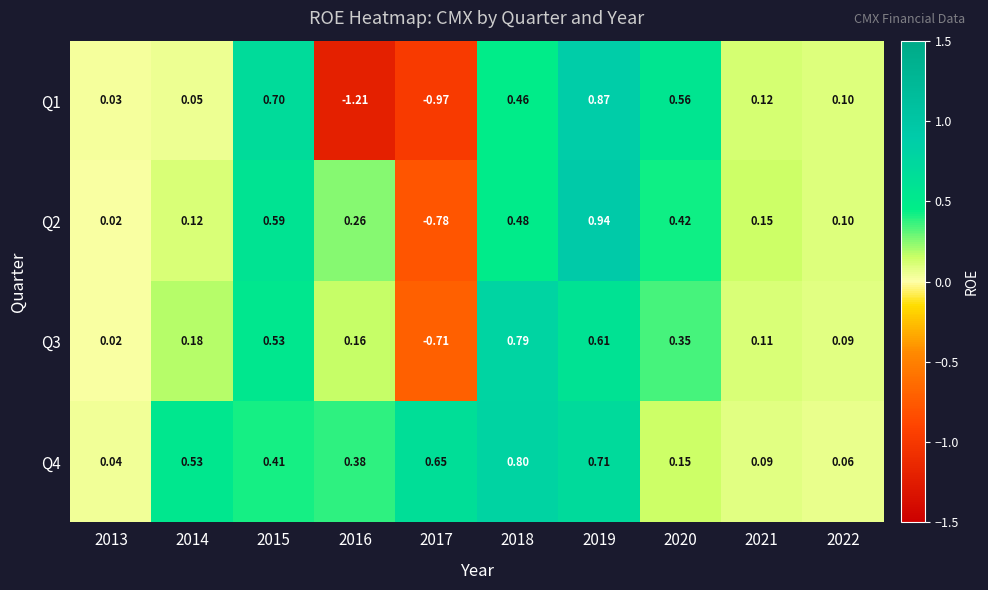

Is the value of Q3 at 2014 greater than the value of Q1 at 2016?

Yes